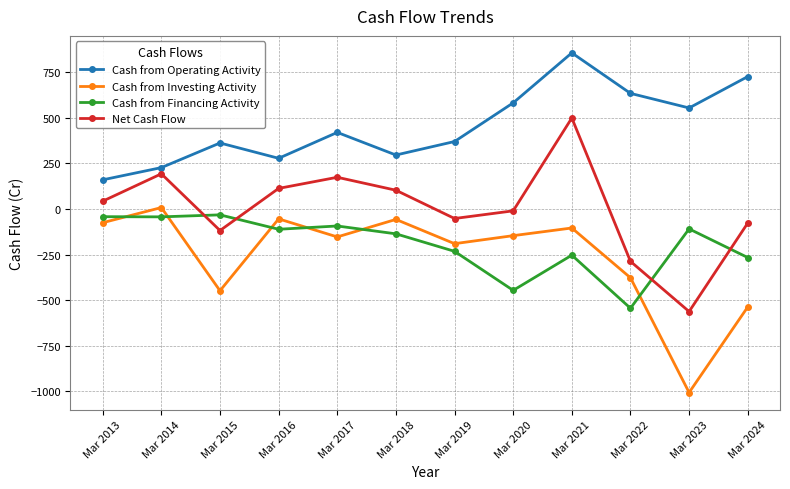

True or false: Cash from Investing Activity and Cash from Operating Activity cross at least once.

False